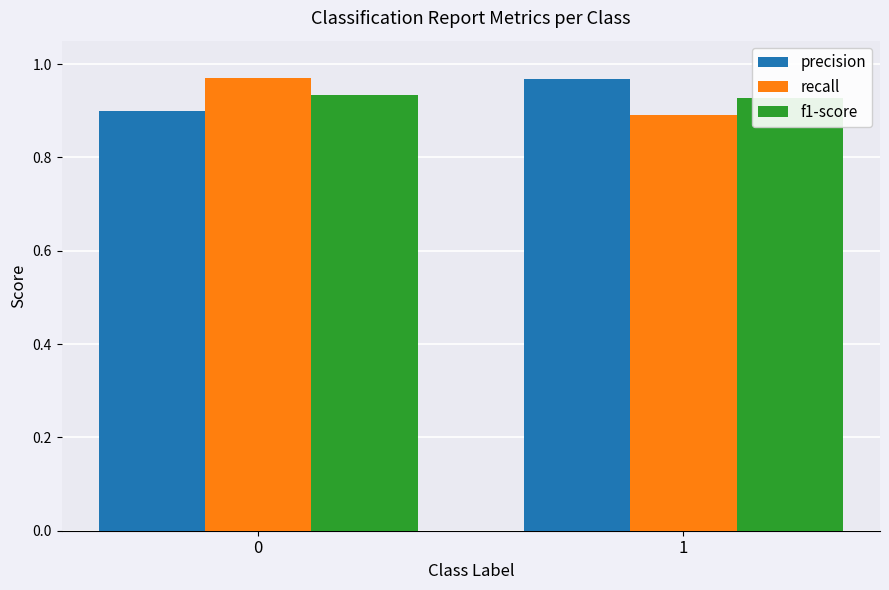

Rank the series by their maximum value, from lowest to highest.

f1-score, precision, recall